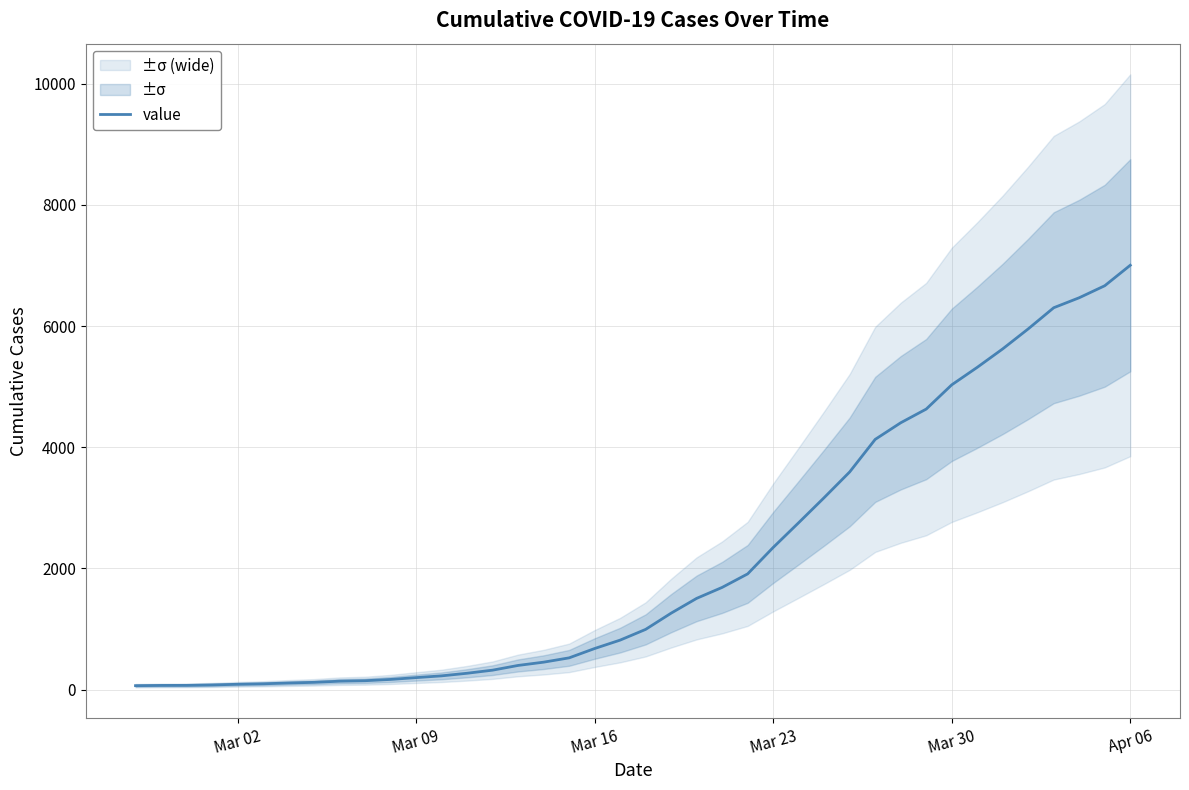

How many data points are less than 993?

20